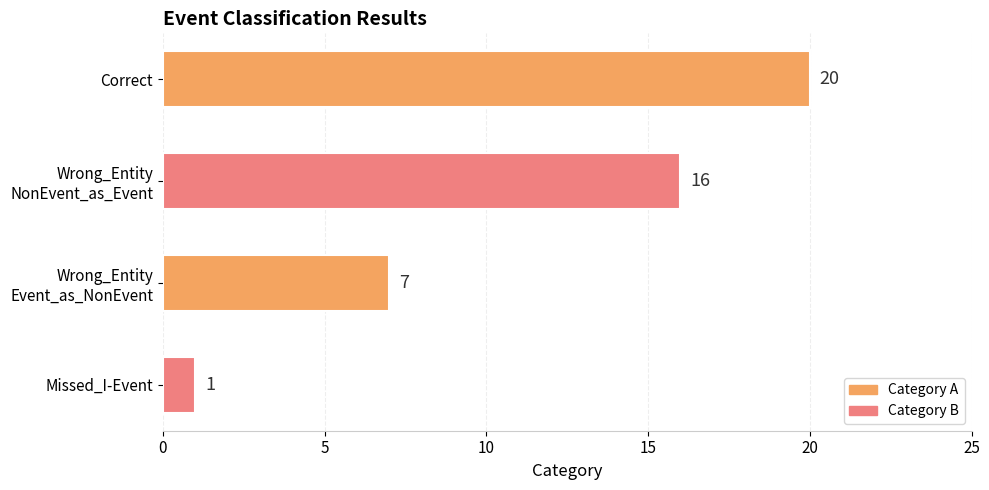

List the labels in order of value, largest first.

Correct, Wrong_Entity
NonEvent_as_Event, Wrong_Entity
Event_as_NonEvent, Missed_I-Event